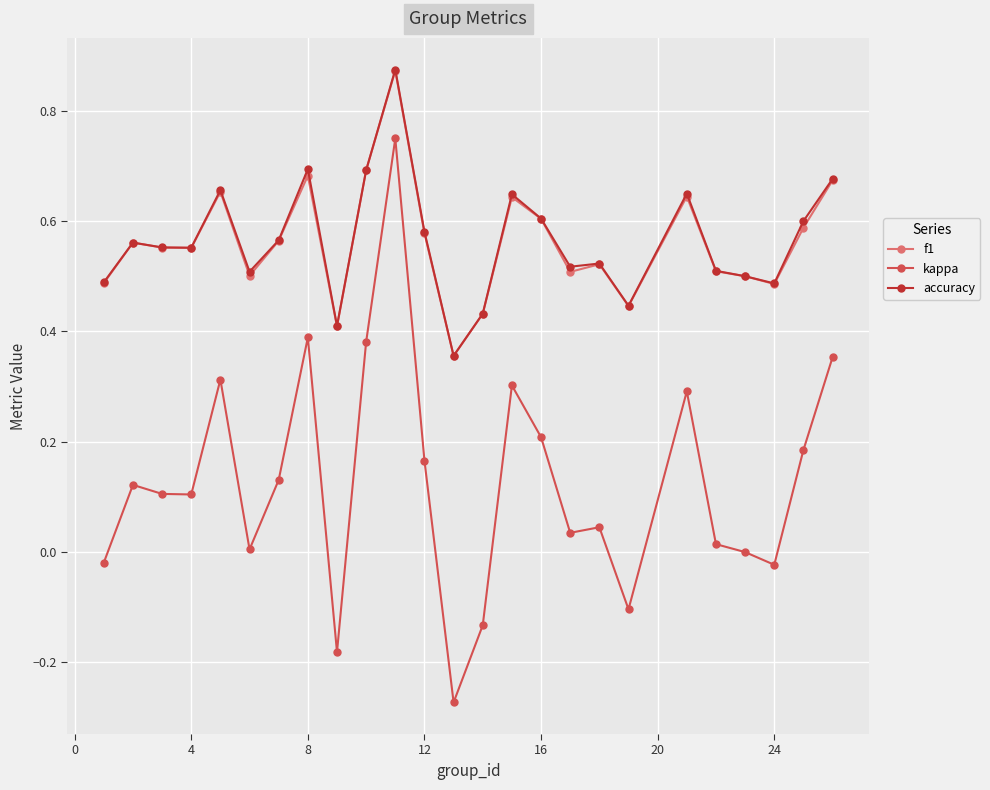

Which series has the largest range (max minus min)?

kappa